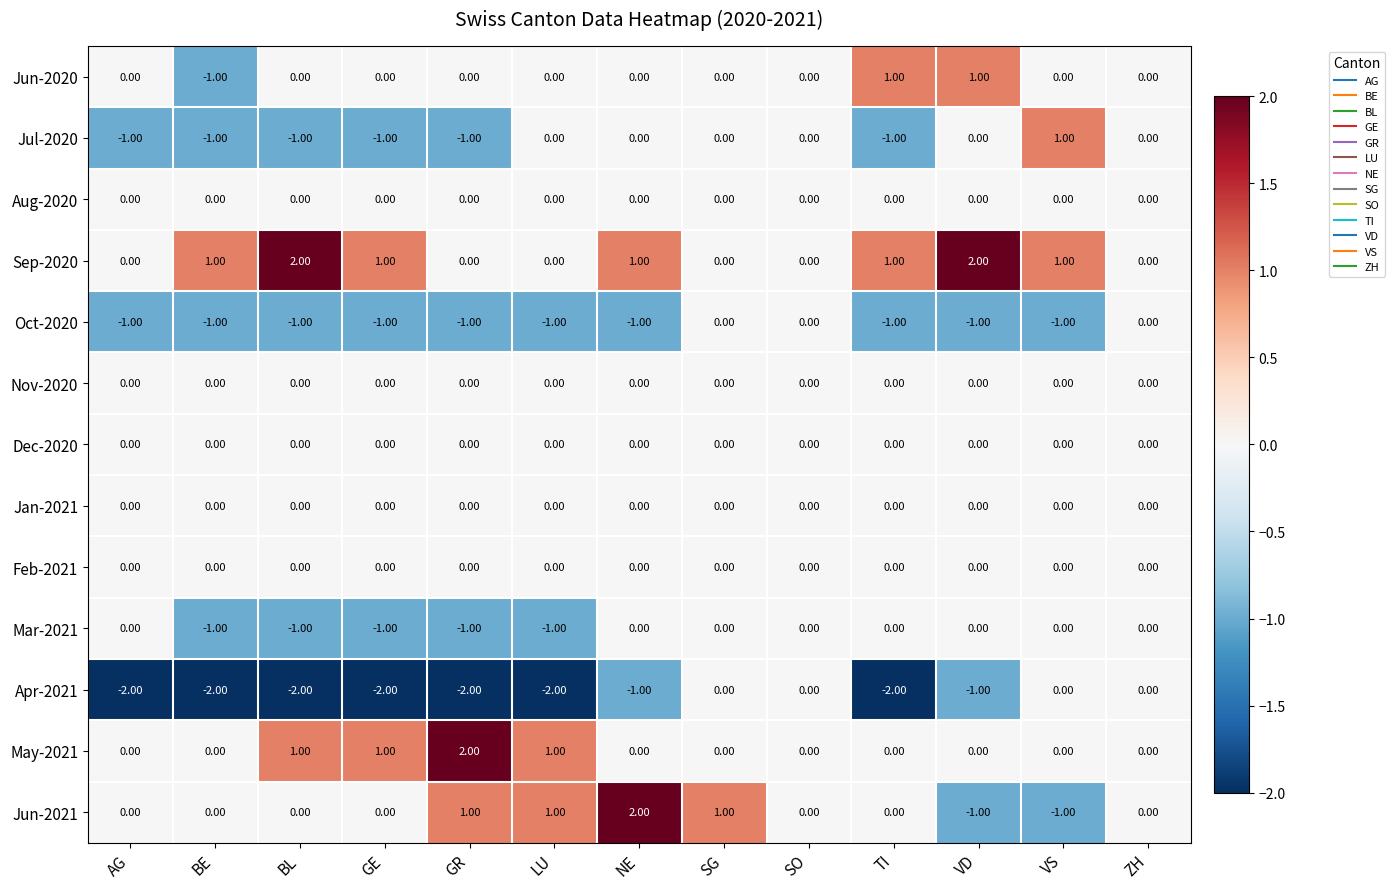

Is the value of Jan-2021 at LU greater than the value of Apr-2021 at NE?

Yes